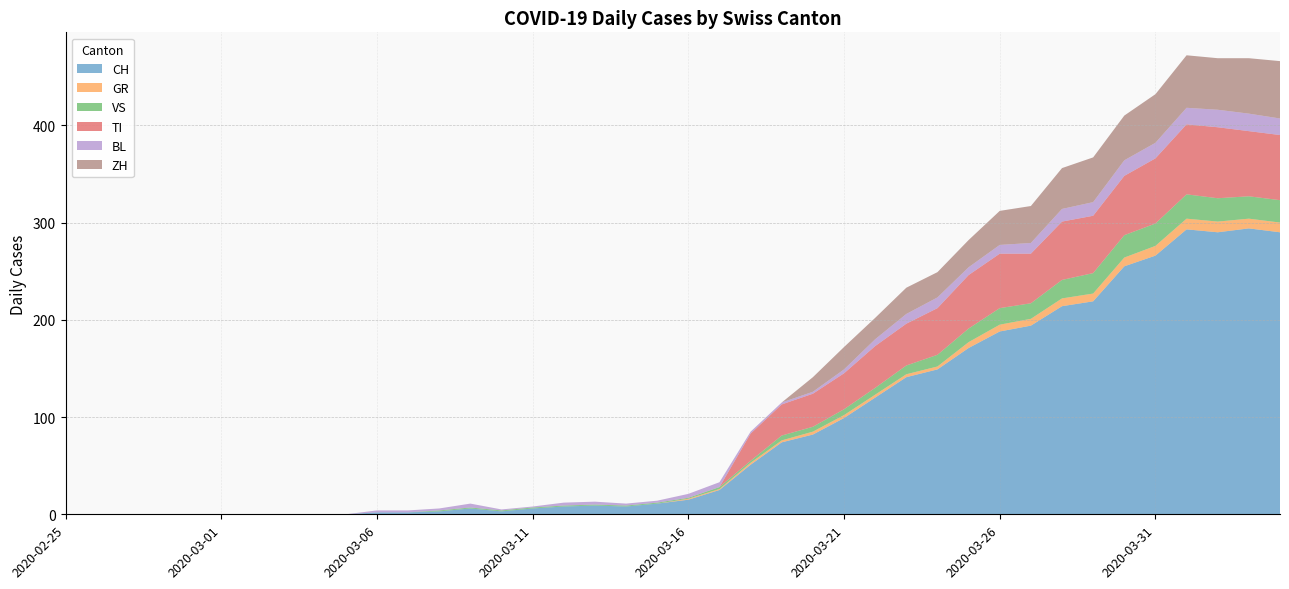

Reading left to right, extract all data points from this chart.

CH: 0	0	0	0	0	0	0	0	0	0	2	2	3	6	3	6	8	9	8	11	15	25	51	74	82	99	120	141	149	171	188	194	214	219	255	266	293	290	294	290
GR: 0	0	0	0	0	0	0	0	0	0	0	0	0	0	0	0	0	0	0	0	1	1	2	2	3	3	3	3	3	6	7	7	8	8	9	10	11	11	10	10
VS: 0	0	0	0	0	0	0	0	0	0	0	0	1	1	1	1	1	1	1	1	1	2	2	5	5	6	7	9	12	14	17	16	19	21	23	23	25	24	23	23
TI: 0	0	0	0	0	0	0	0	0	0	0	0	0	0	0	0	0	0	0	0	0	0	28	32	34	37	43	43	48	55	56	51	60	59	61	67	72	73	67	67
BL: 0	0	0	0	0	0	0	0	0	0	2	2	2	4	1	1	3	3	2	2	4	5	2	2	2	4	7	10	11	8	9	11	13	14	16	16	17	18	18	17
ZH: 0	0	0	0	0	0	0	0	0	0	0	0	0	0	0	0	0	0	0	0	0	0	0	0	15	23	22	27	26	28	35	38	42	46	46	50	54	53	57	59